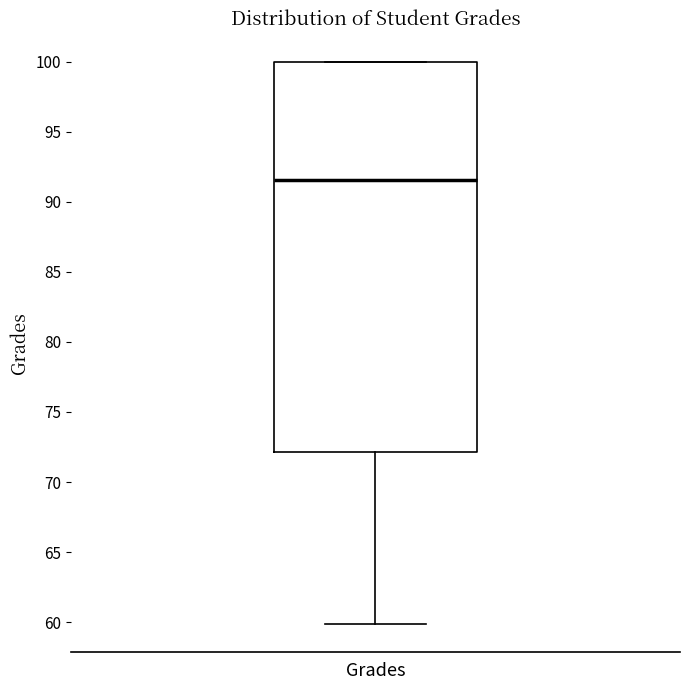

Transcribe this box plot: give where the median line is, the range the box spans, and where the two whiskers end, as read against the y-axis. The values are not printed on the chart, so give them approximately, as read against the axis.

median 91.5, box 72.0 to 100.0, whiskers 60.0 to 100.0